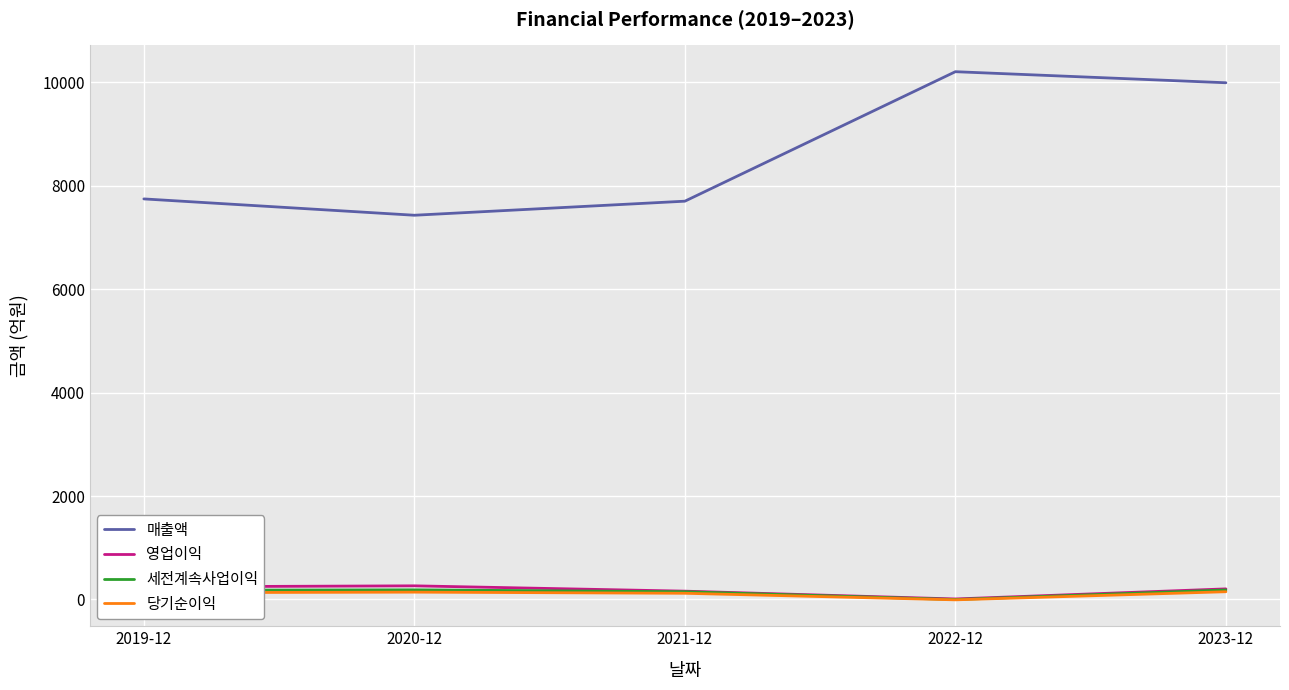

What is the average value of the 당기순이익 series?

106